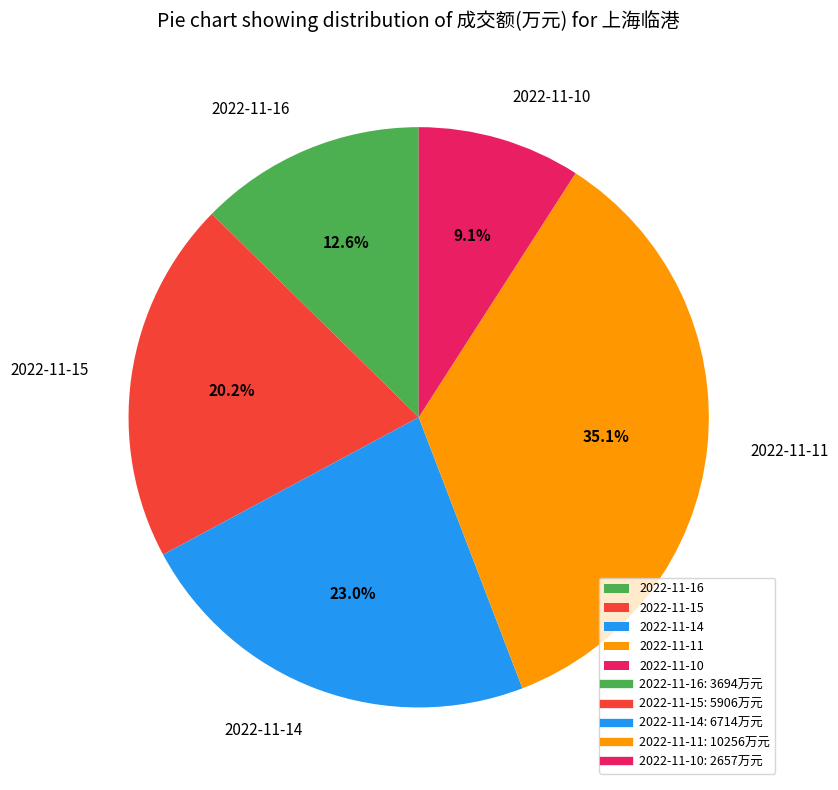

Does 2022-11-14 account for over 50% of the chart?

No